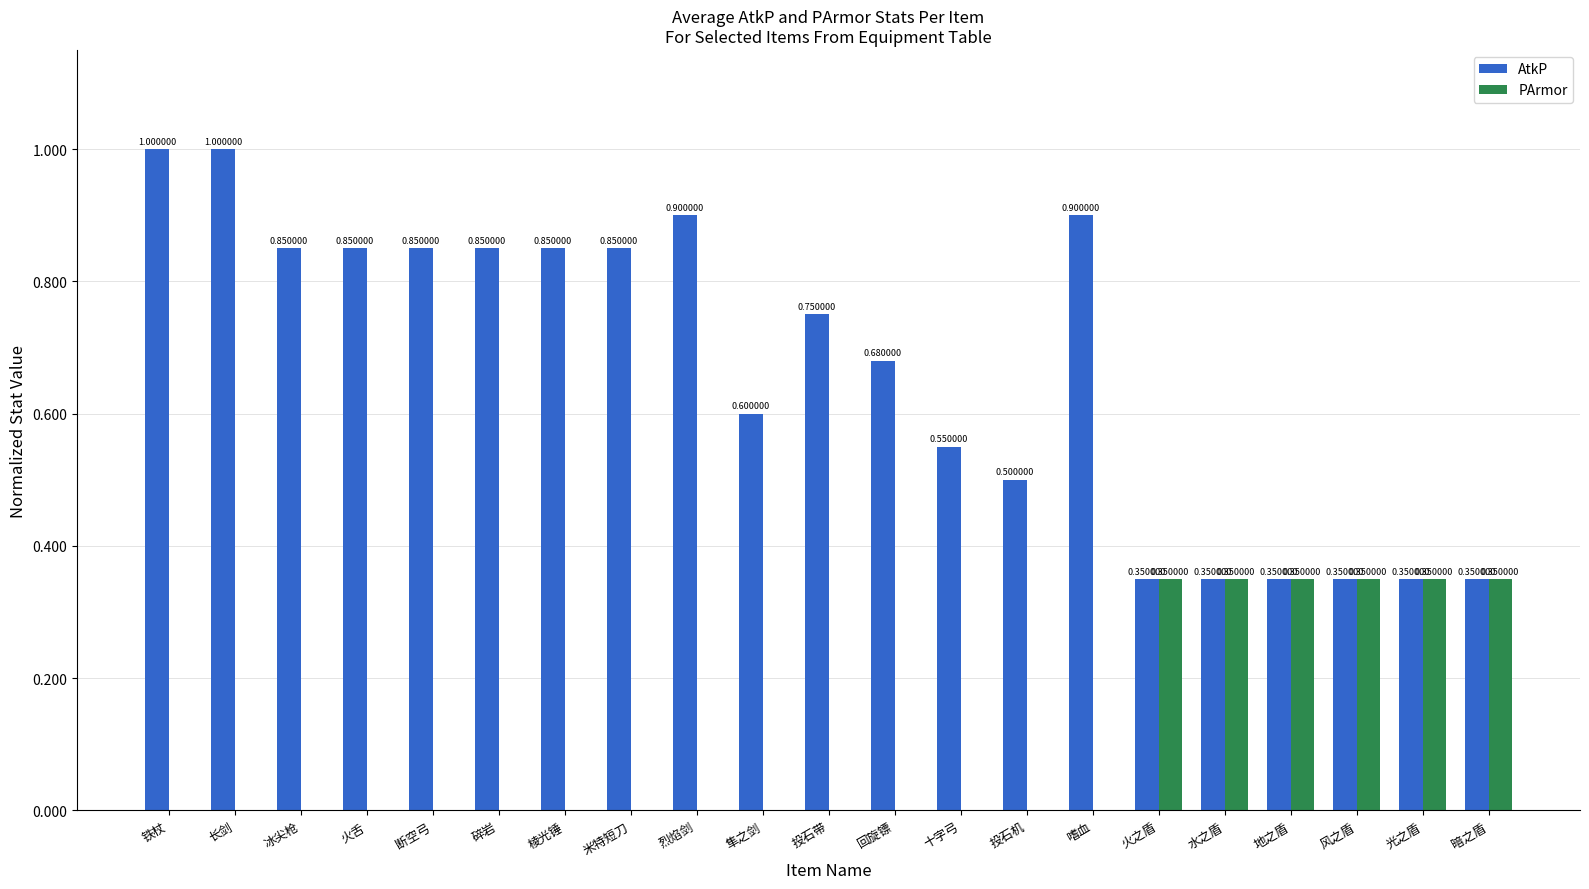

Which series changed the most between 铁杖 and 嗜血?

AtkP